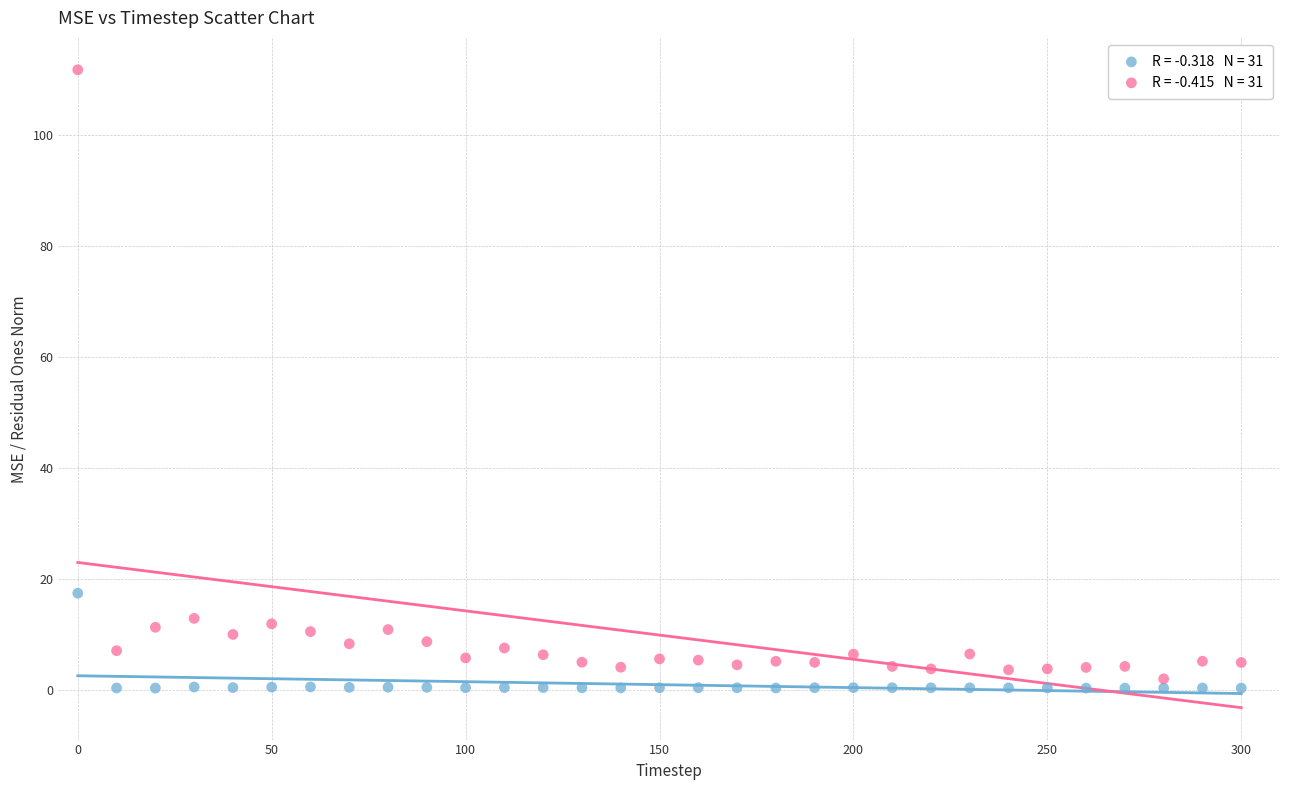

Across all data points, what is the range of Y values (max minus min)?

111.6